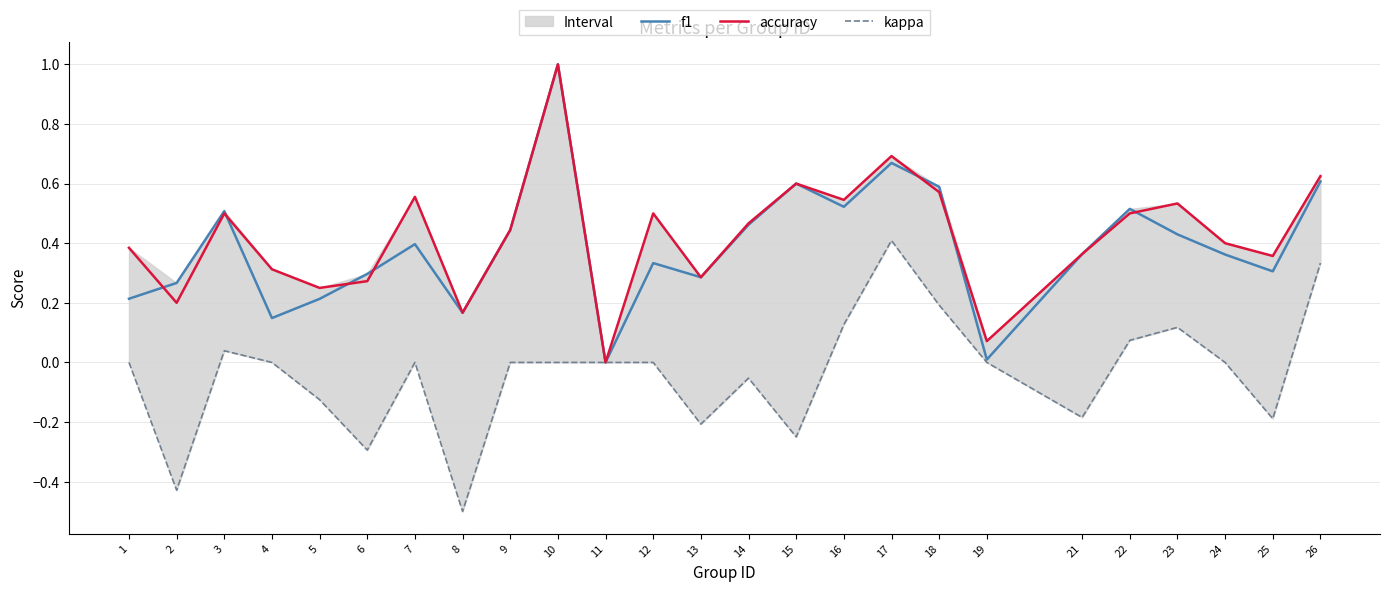

At which category is the sum across all series the highest?

10